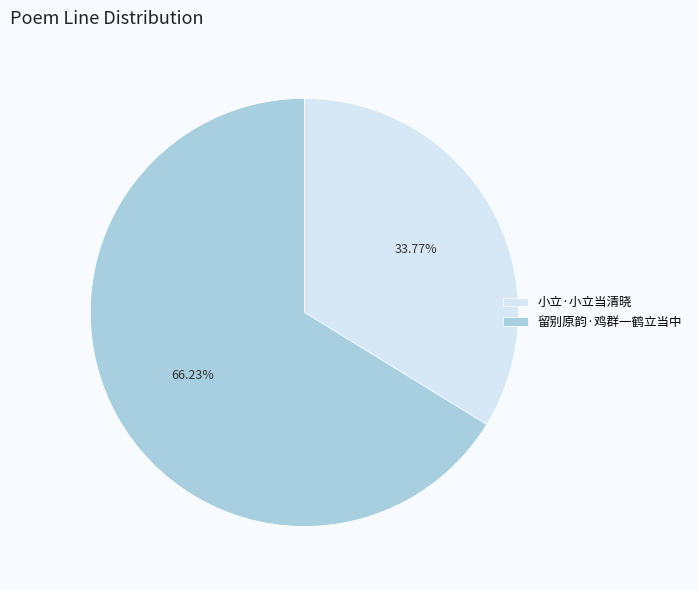

What percentage is the 留别原韵·鸡群一鹤立当中 slice, to the nearest percent?

66%